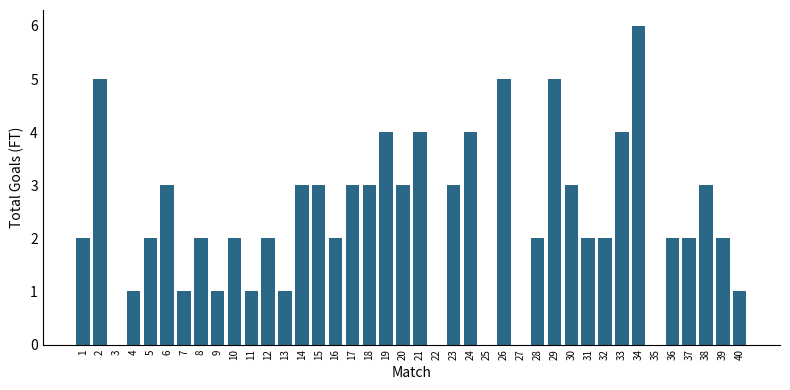

Reading left to right, what are all the values shown in this chart?

1=2	2=5	3=0	4=1	5=2	6=3	7=1	8=2	9=1	10=2	11=1	12=2	13=1	14=3	15=3	16=2	17=3	18=3	19=4	20=3	21=4	22=0	23=3	24=4	25=0	26=5	27=0	28=2	29=5	30=3	31=2	32=2	33=4	34=6	35=0	36=2	37=2	38=3	39=2	40=1